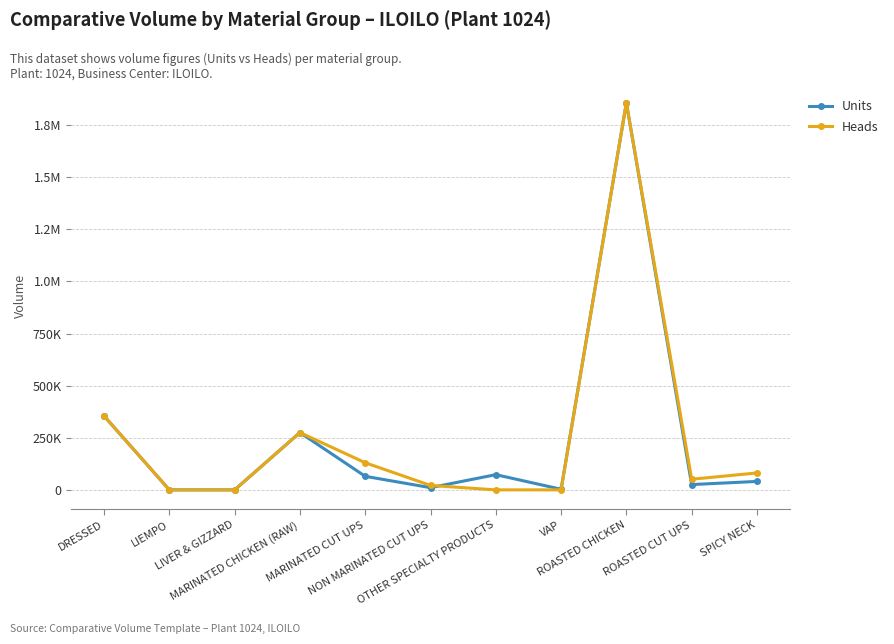

Which series has the widest spread of values?

Units